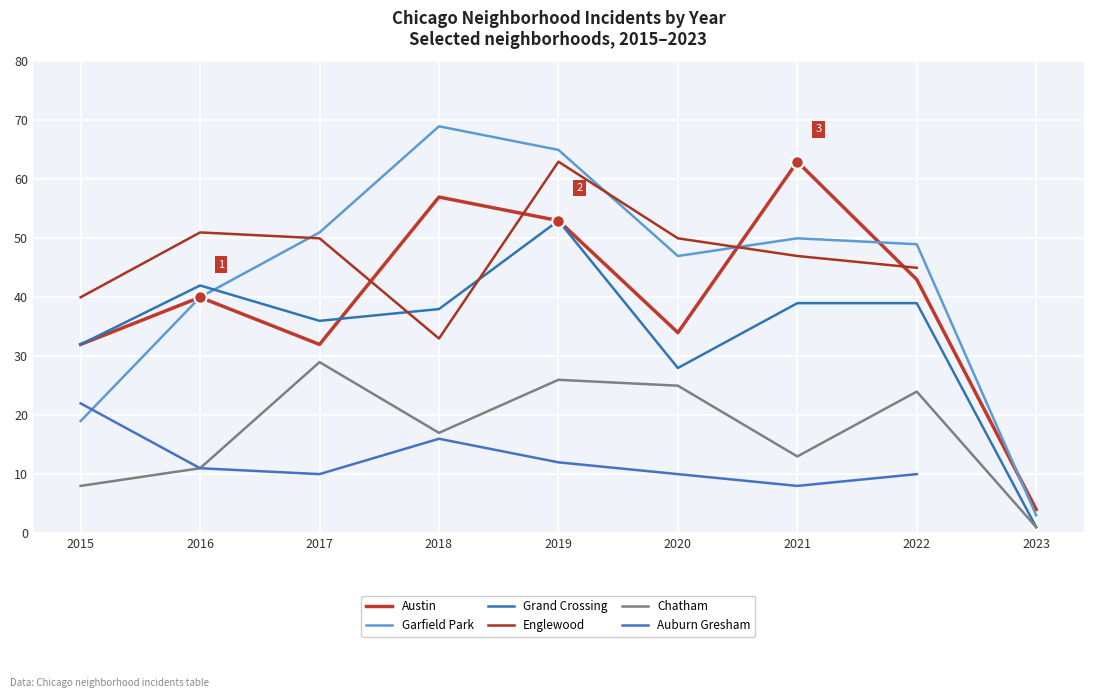

At which category is the sum across all series the highest?

2019